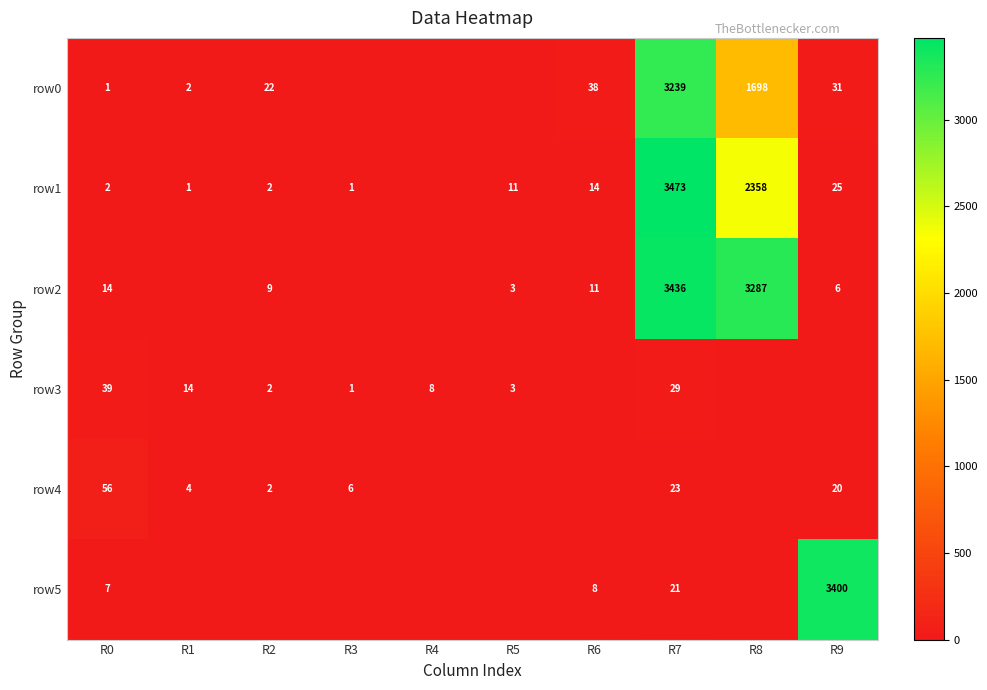

How many series are shown in this chart?

6